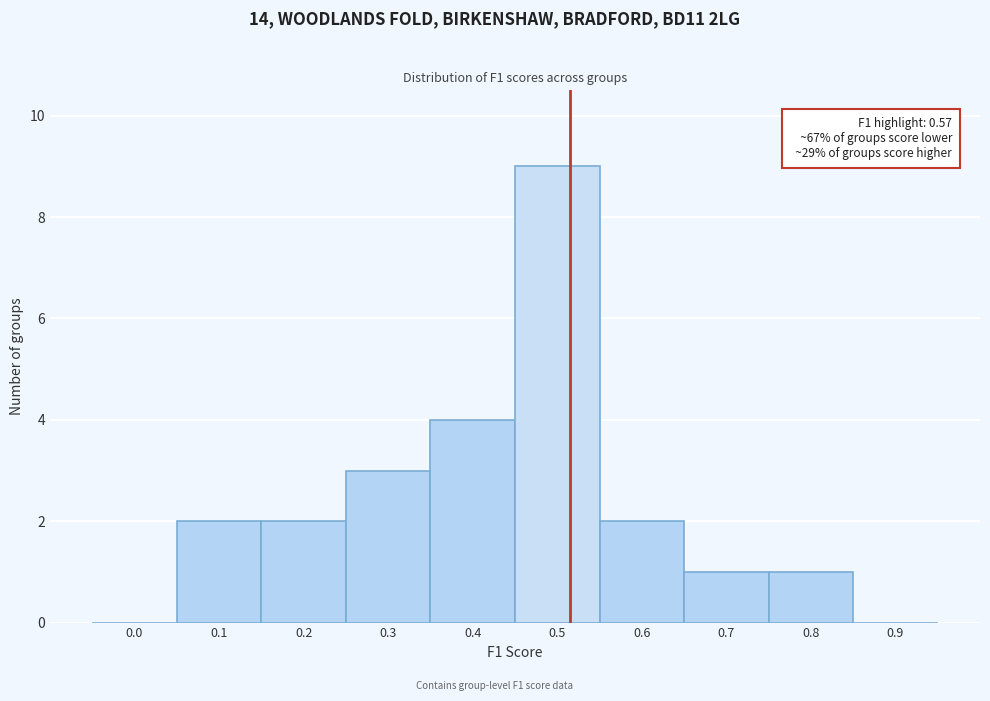

Reading left to right, extract all data points from this chart.

0.0=0	0.1=2	0.2=2	0.3=3	0.4=4	0.5=9	0.6=2	0.7=1	0.8=1	0.9=0